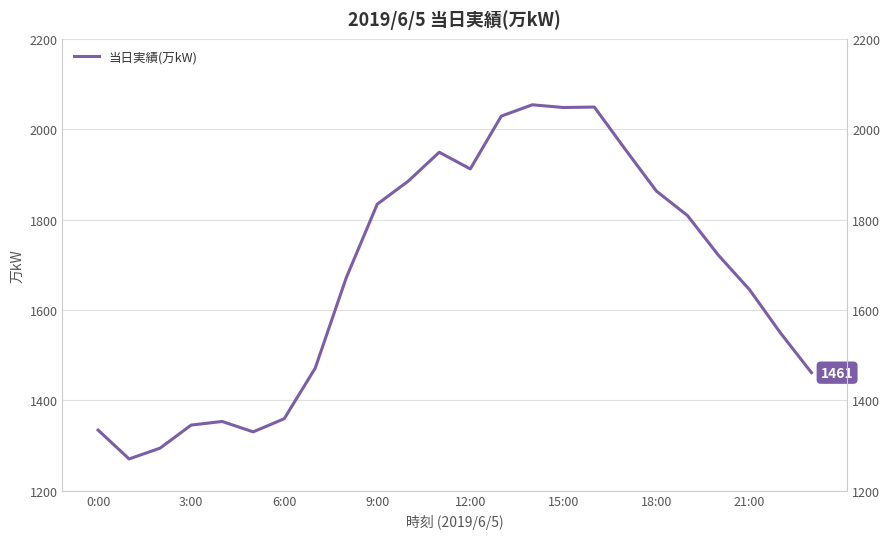

How many values are below 1721?

12